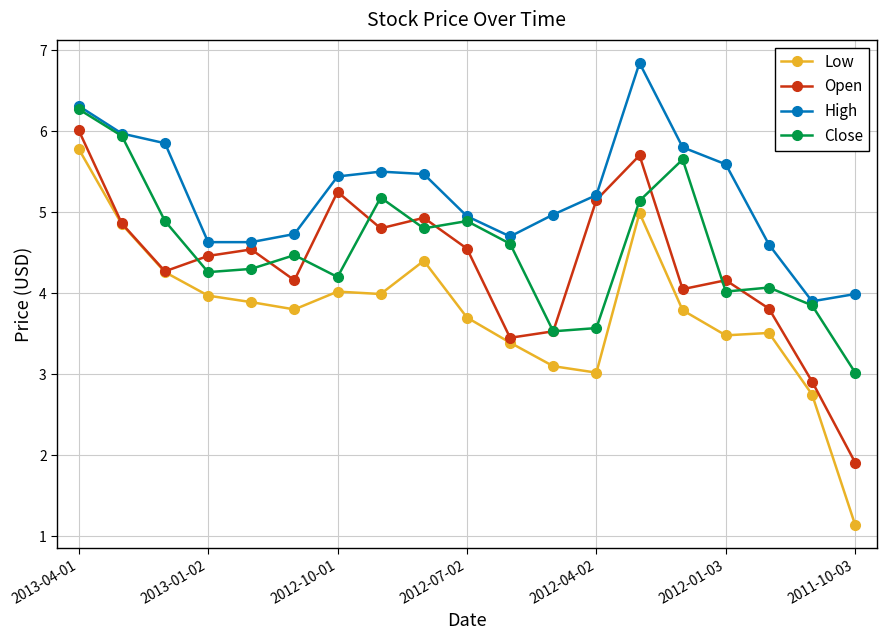

Which series has the largest total across all categories?

High